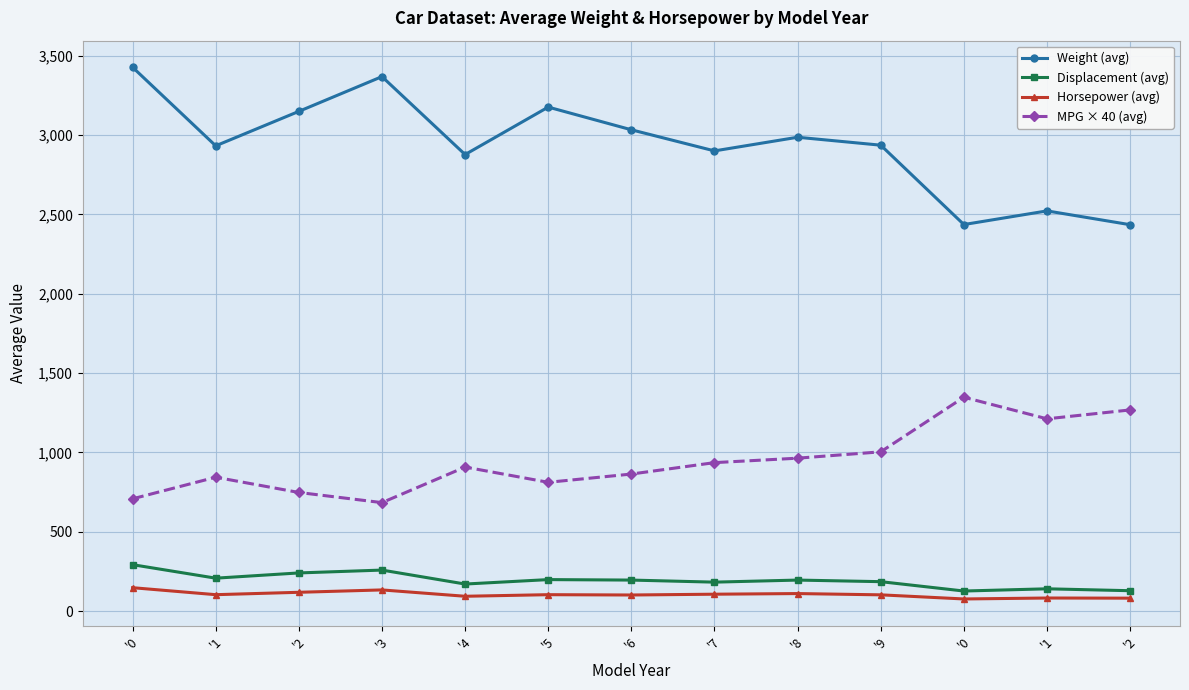

What are all the series names shown in the legend?

Weight (avg), Displacement (avg), Horsepower (avg), MPG × 40 (avg)